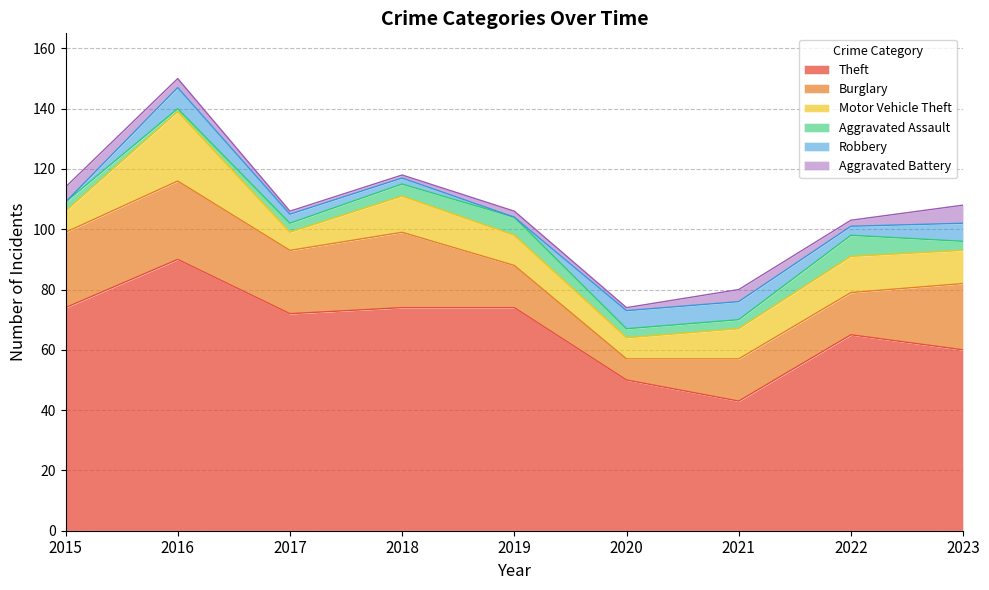

True or false: Robbery has a value of 1 at 2018.

False